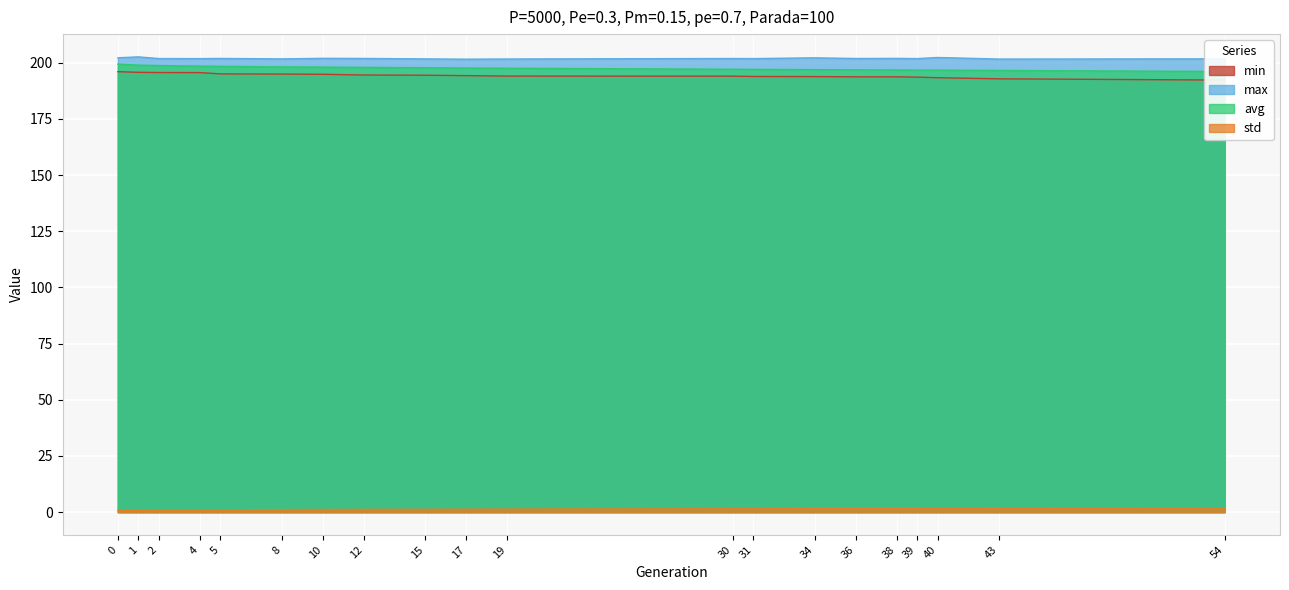

Which has a higher value, 43 or 54?

43